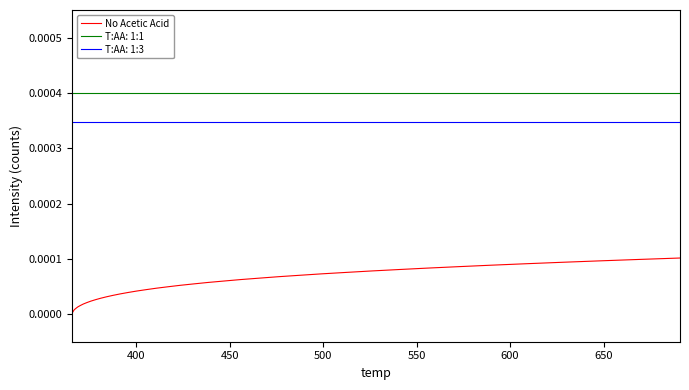

Which series has the largest range (max minus min)?

No Acetic Acid